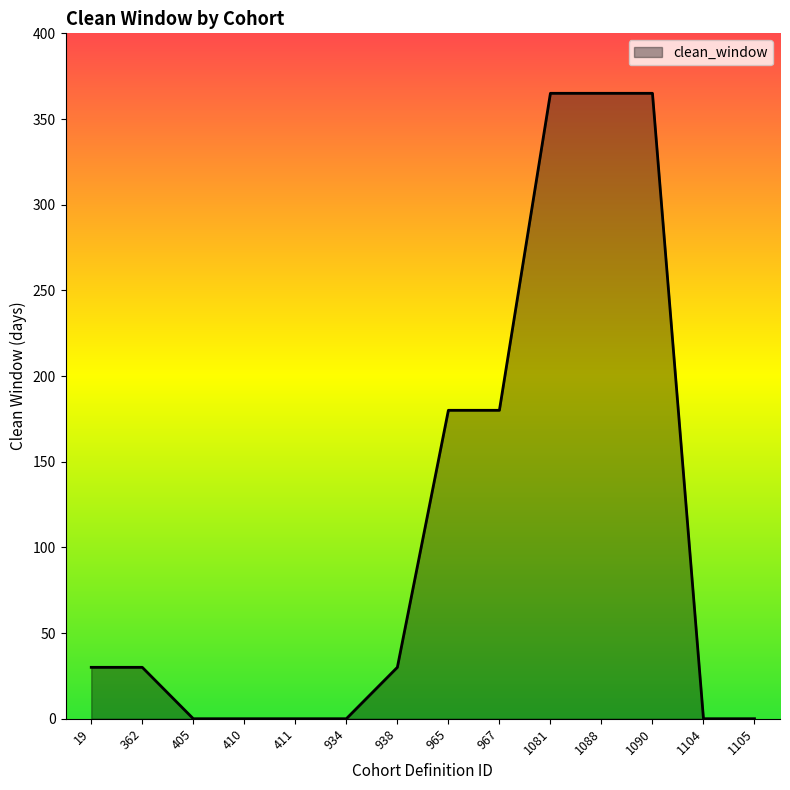

Reading left to right, transcribe all the data shown in this chart.

30	30	0	0	0	0	30	180	180	365	365	365	0	0